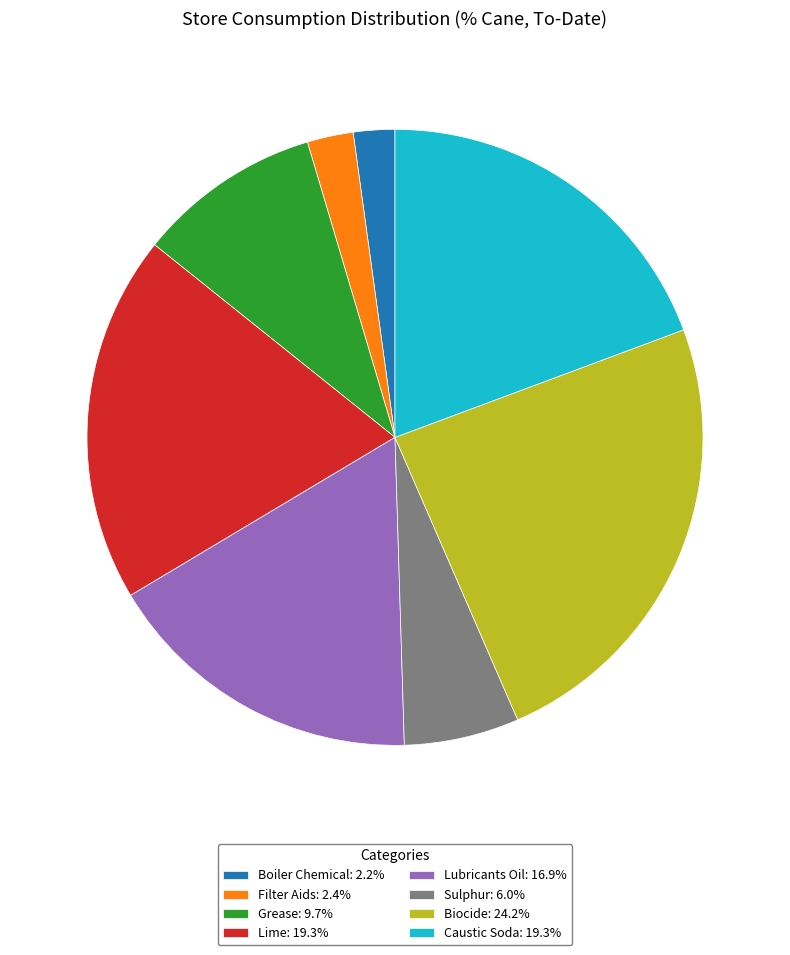

Does Sulphur: 6.0% represent more than half of the total?

No